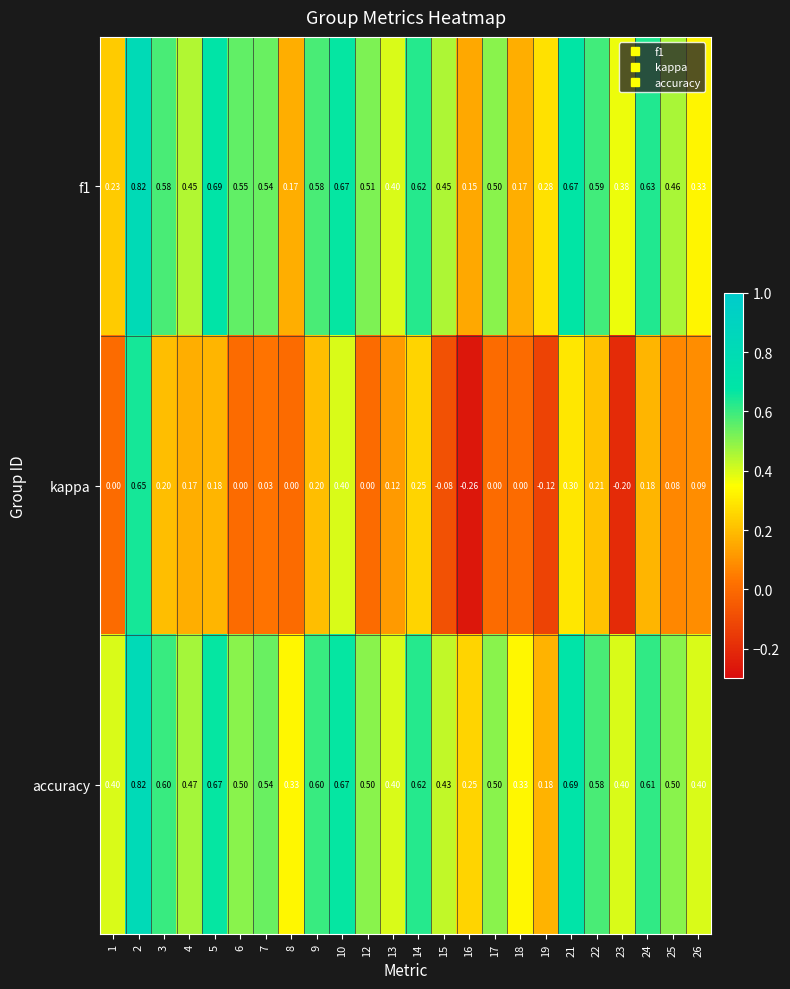

Which series has the largest range (max minus min)?

kappa